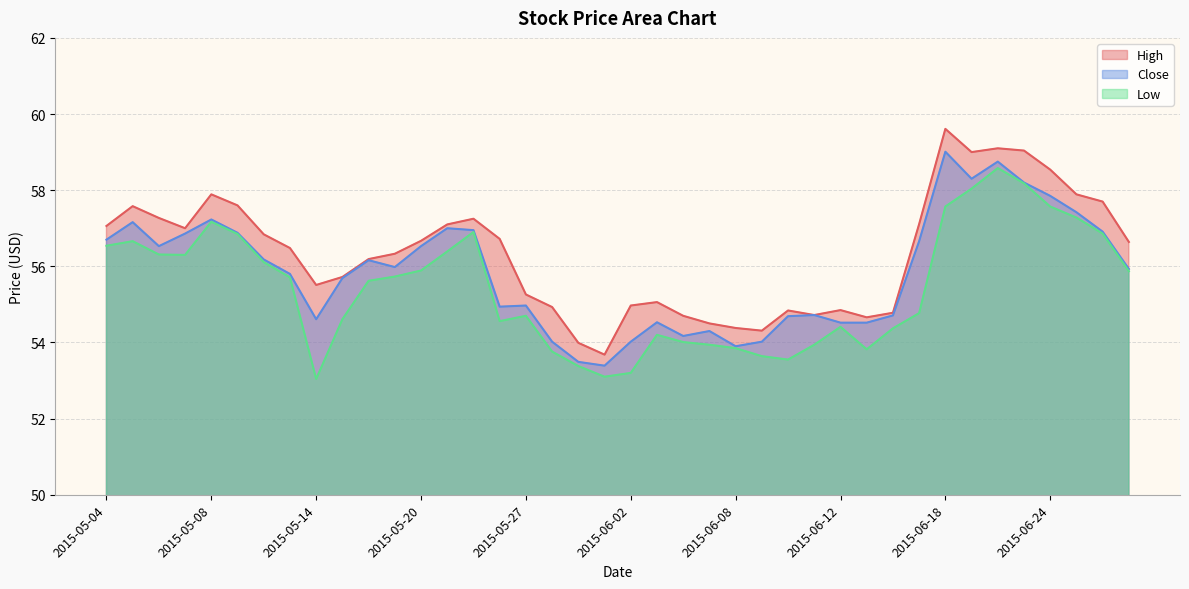

How many interior local valleys does the Low series have?

6